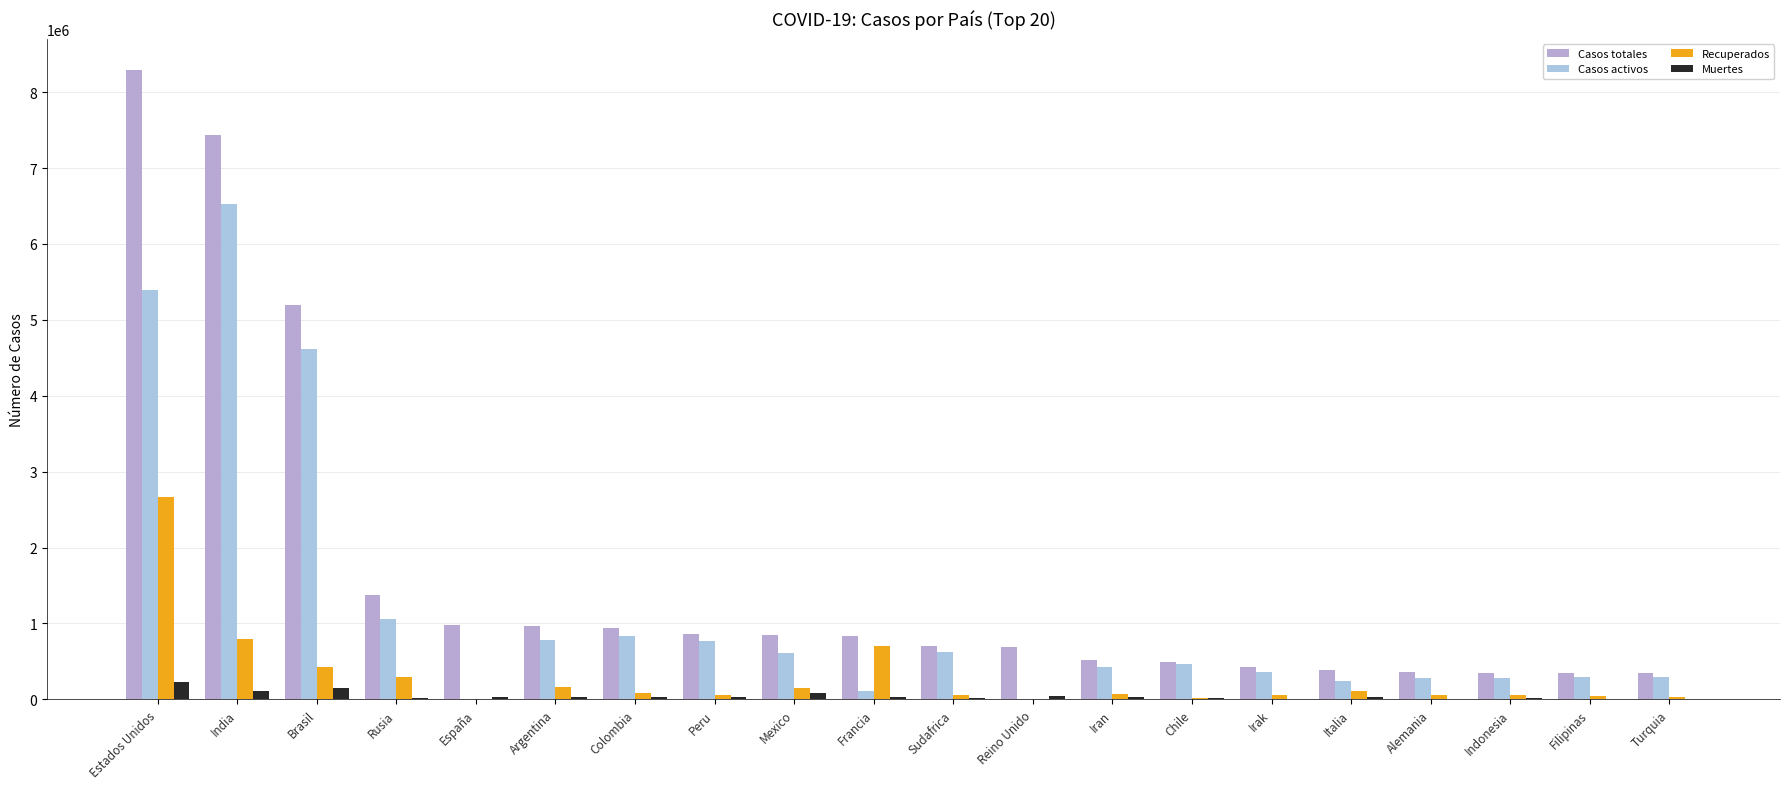

What is the total value across all series at India?

14865360